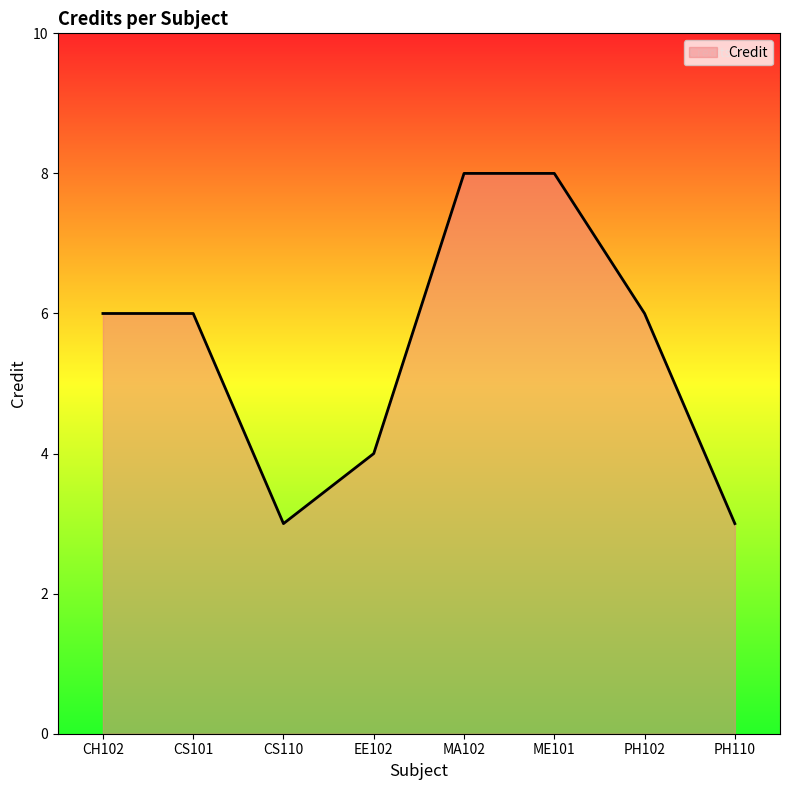

Reading right to left, list all the values displayed in this chart.

PH110=3	PH102=6	ME101=8	MA102=8	EE102=4	CS110=3	CS101=6	CH102=6